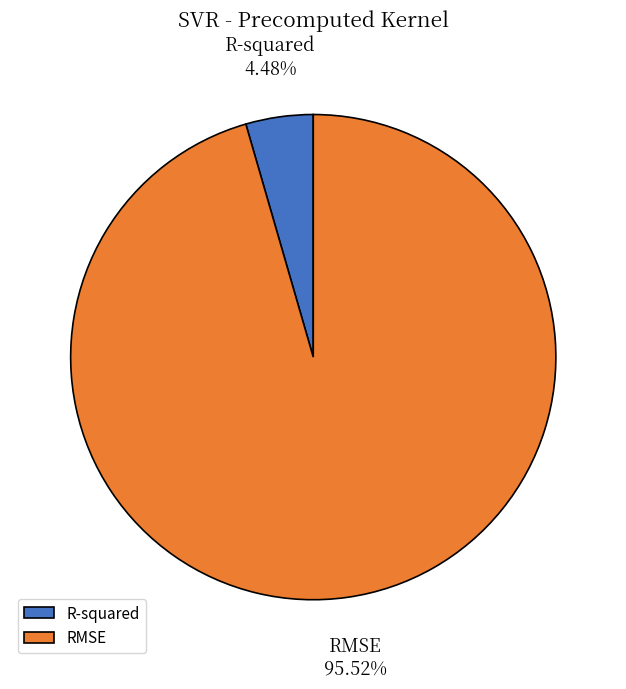

What percentage is the RMSE slice, to the nearest percent?

96%